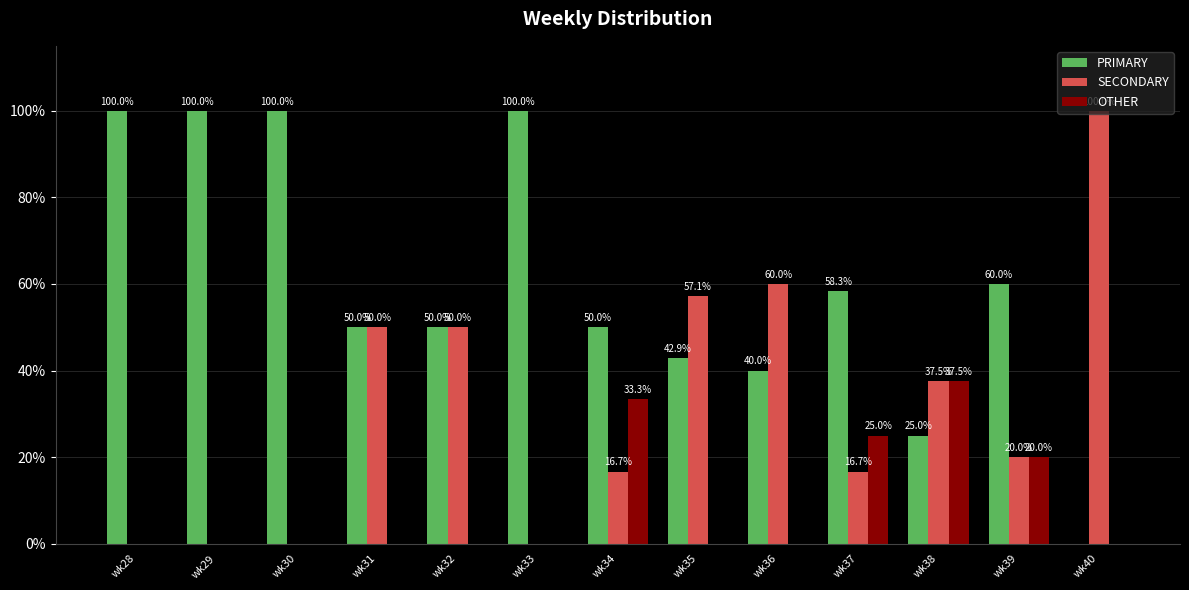

What is the sum of the PRIMARY values at wk35 and wk33?

142.9